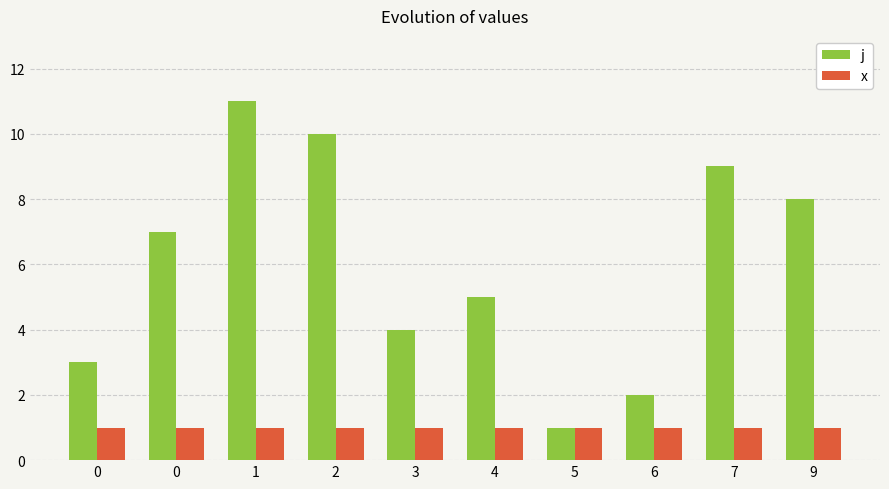

How many bars are there in each group?

2